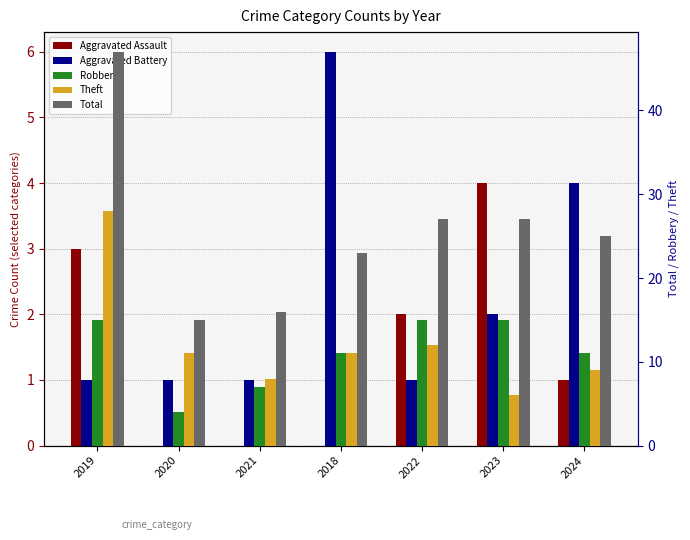

What is the difference between the highest and lowest values at 2021?

16